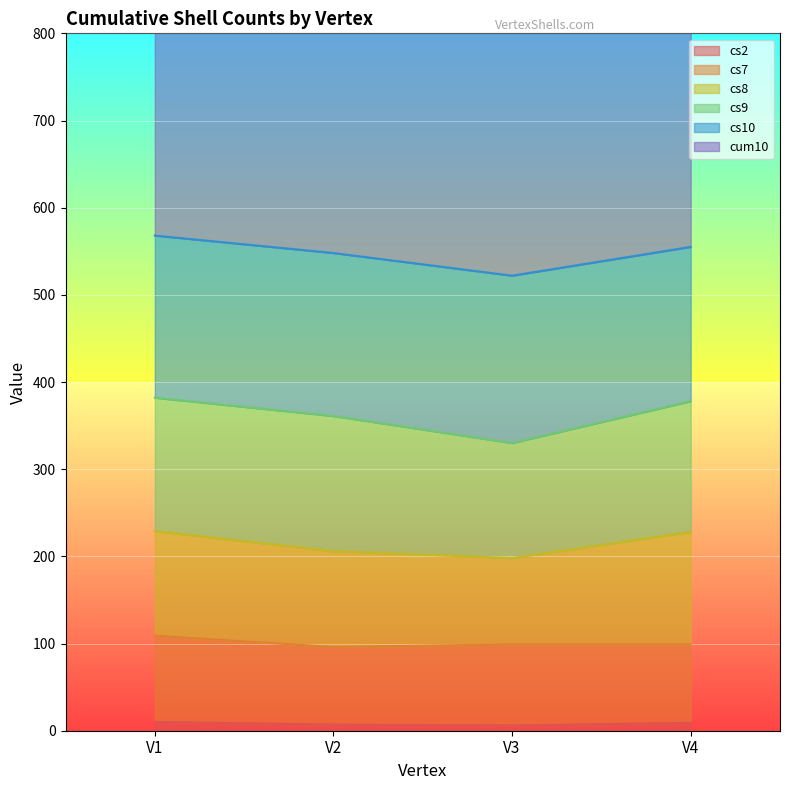

Reading right to left, transcribe all the data shown in this chart.

cs2: 9	6	7	10
cs7: 90	93	89	99
cs8: 129	99	110	120
cs9: 150	132	155	153
cs10: 177	192	187	186
cum10: 722	683	725	724